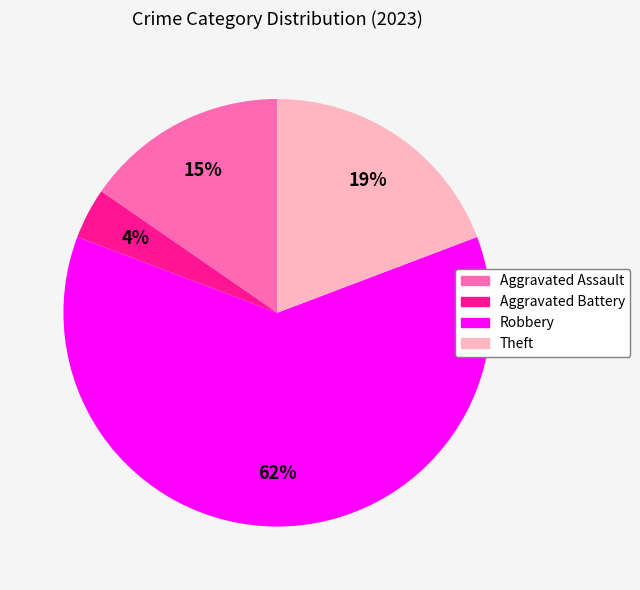

To the nearest percent, what portion does Robbery represent?

62%